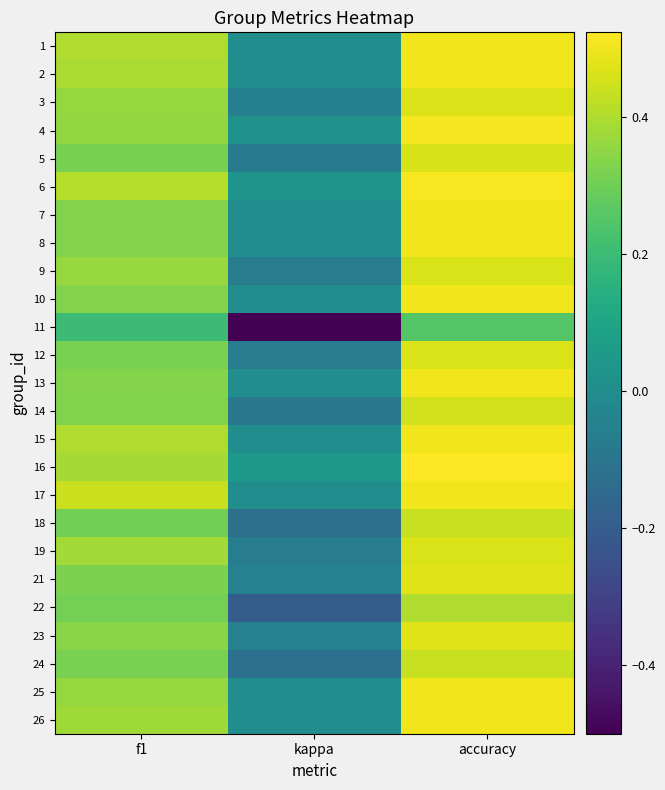

What is the total value across all series at f1?

8.7